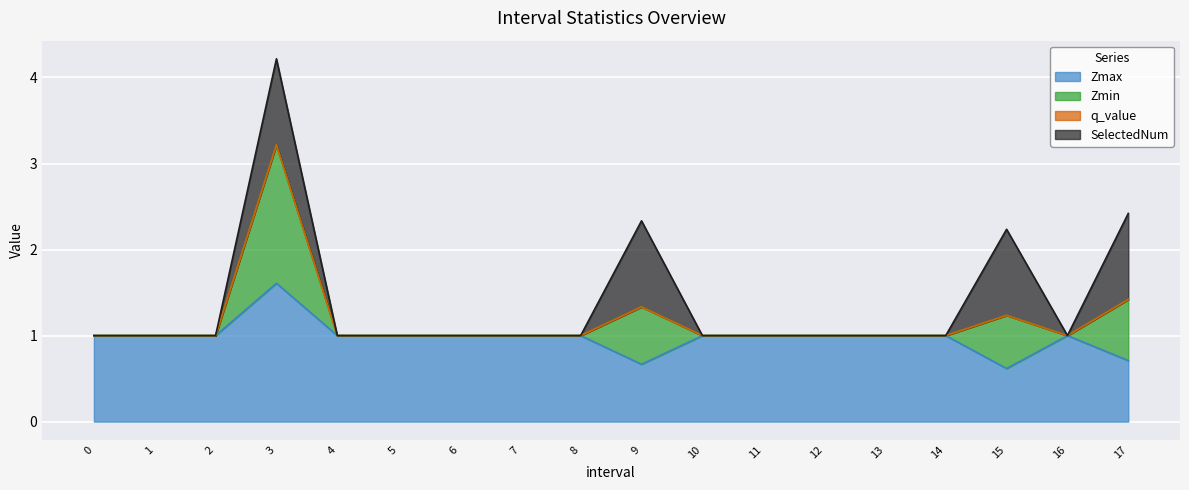

What is the label of the 6th point from the right?

12